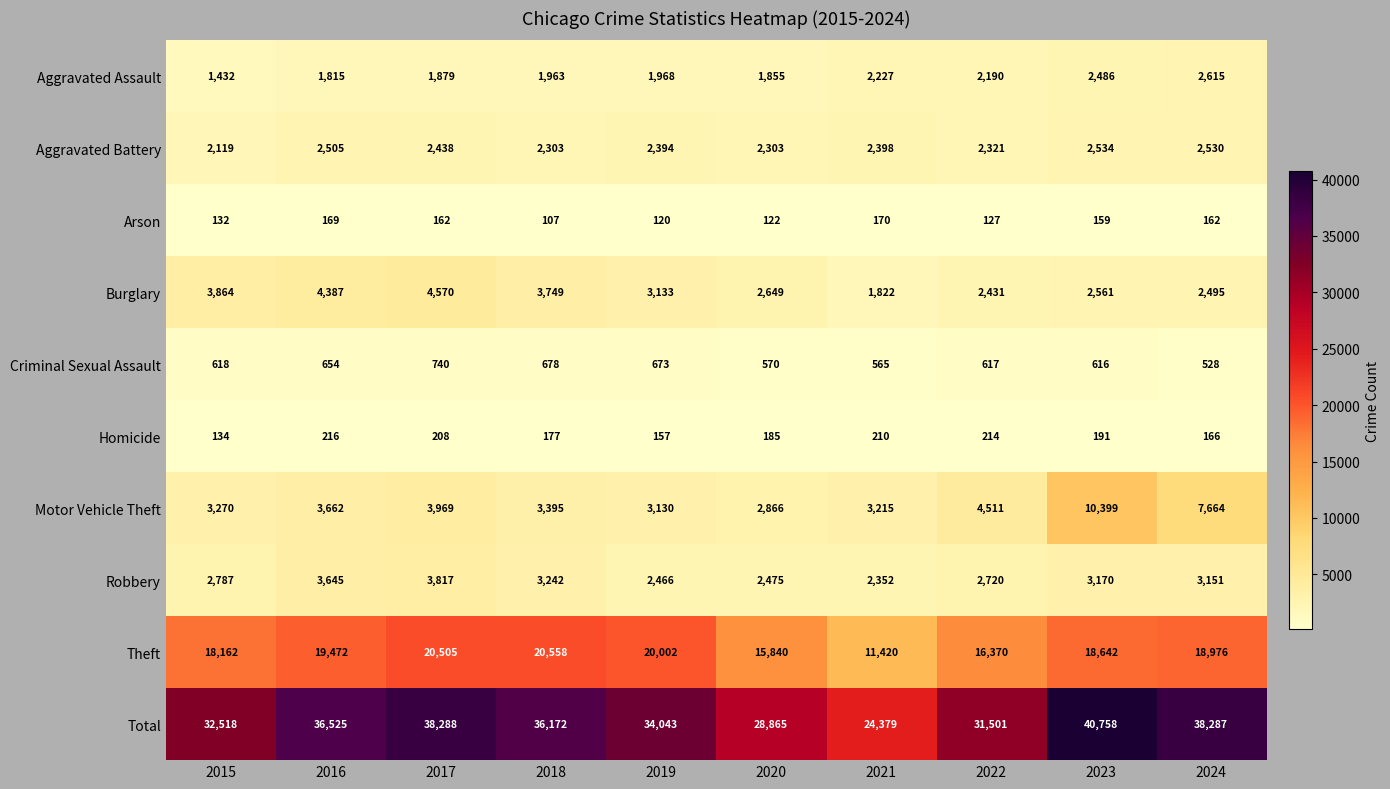

Where does the Robbery series first go above 3151?

2016